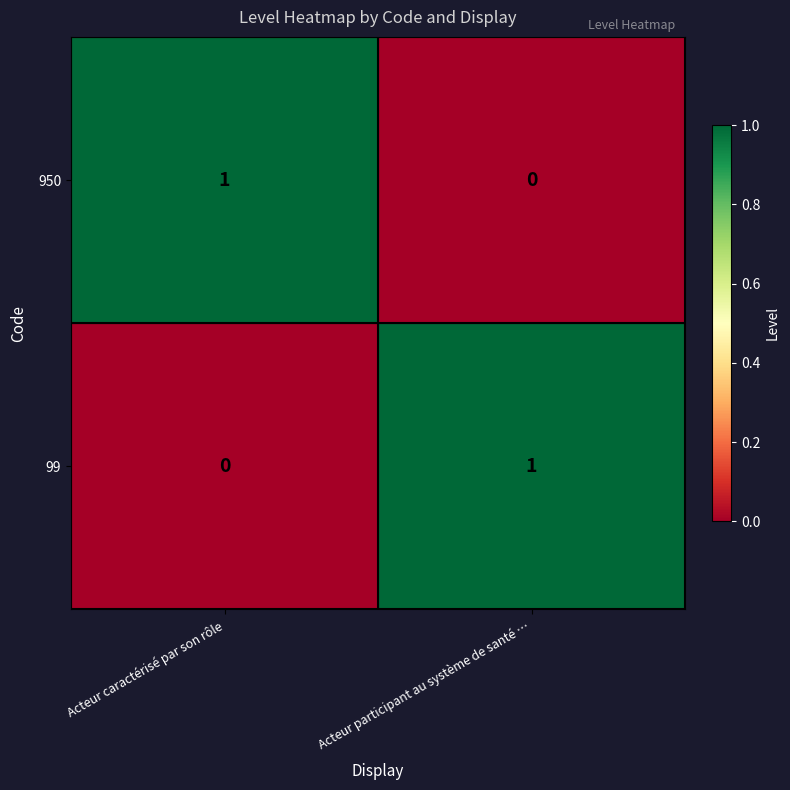

How many data points does each series have?

2